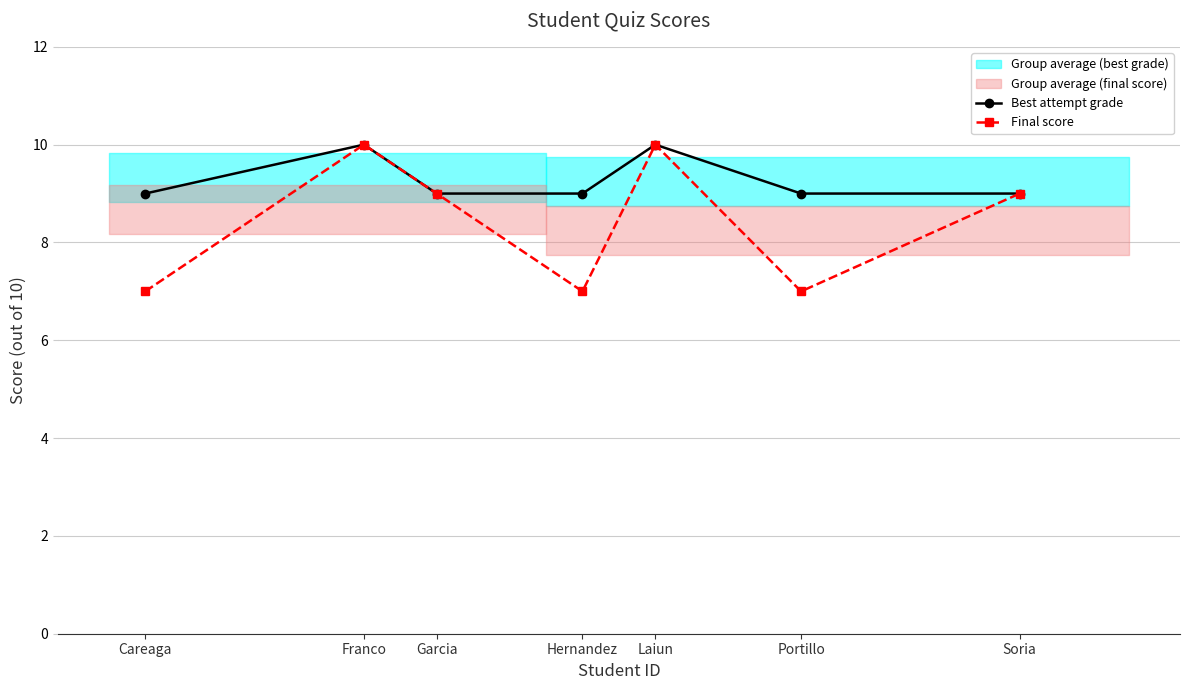

The Best attempt grade series shows 3 at Soria. True or false?

False